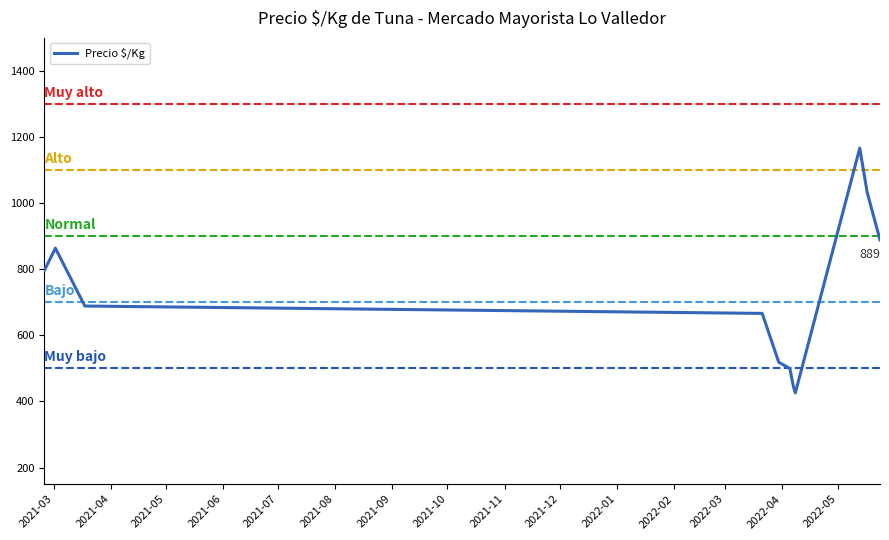

What is the minimum value shown in the chart?

426.0